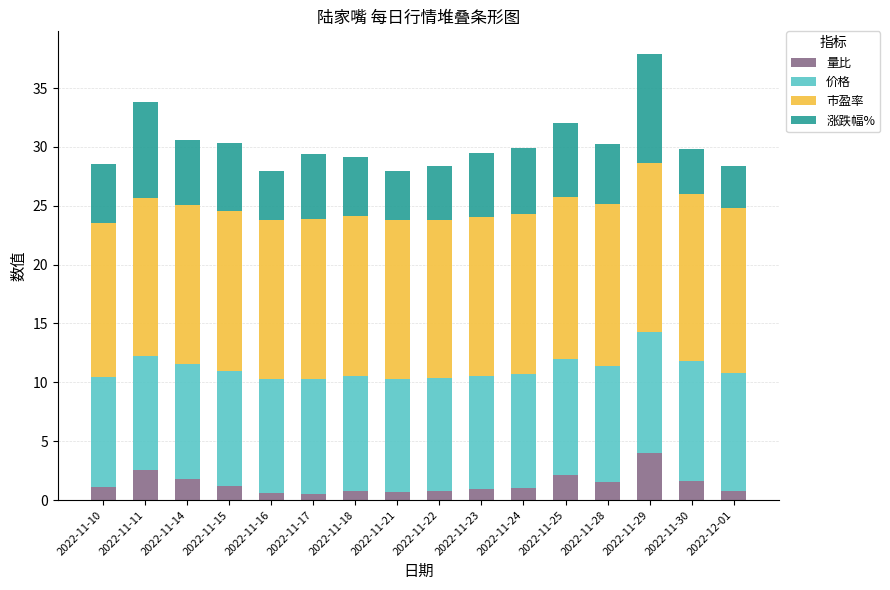

What is the difference between the maximum and minimum values in the 量比 series?

3.5